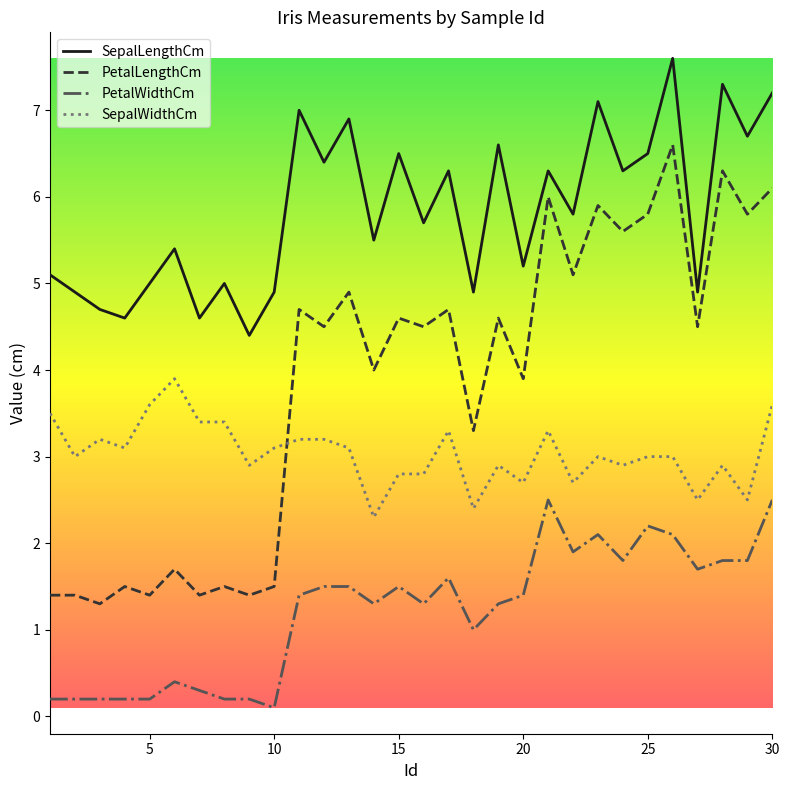

What is the difference between the maximum and minimum values in the SepalWidthCm series?

1.6